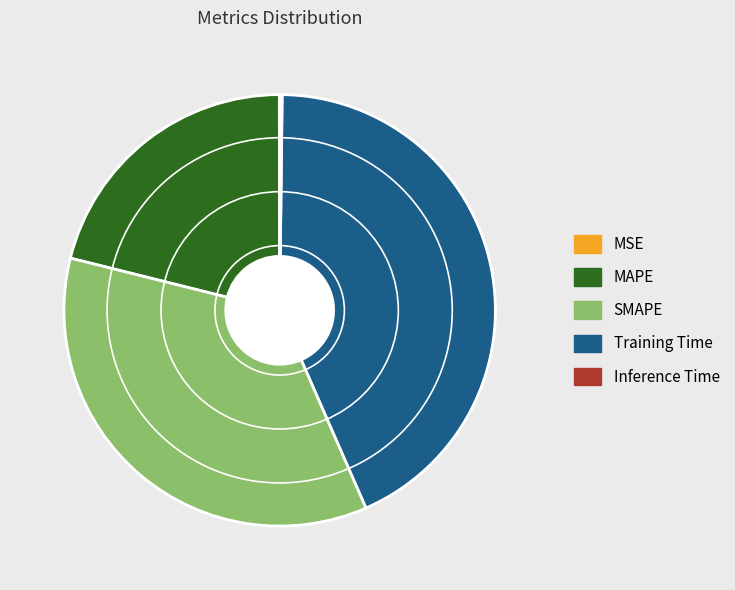

Does any single category account for the majority?

No